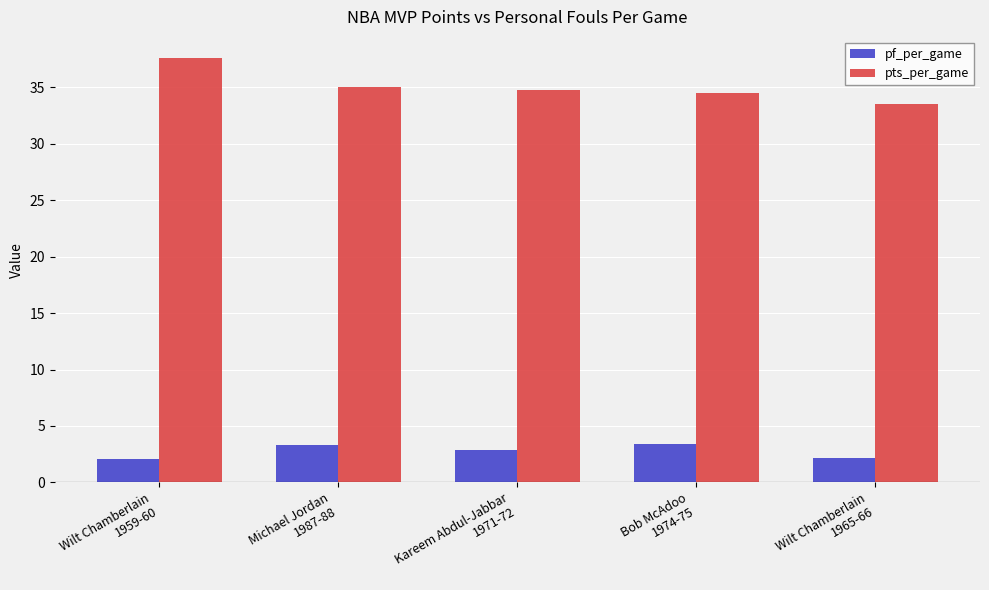

What is the label of the 3rd bar from the left?

Kareem Abdul-Jabbar
1971-72